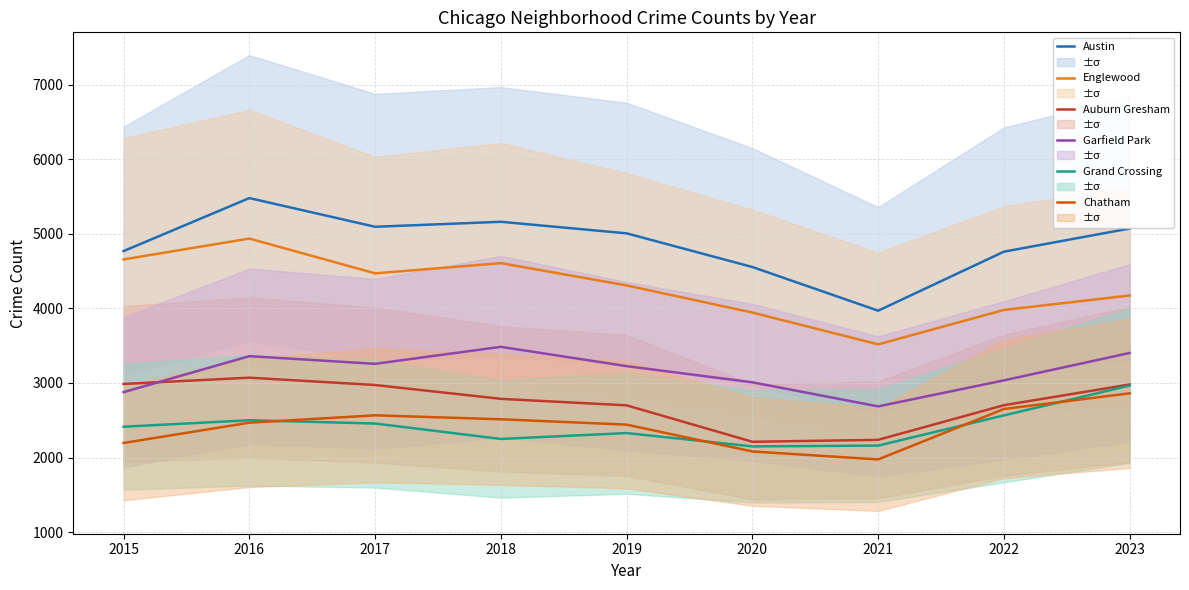

Count the number of data series in this chart.

6